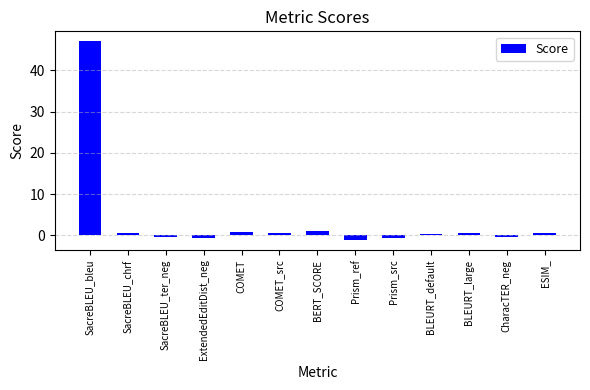

Are the bars grouped side by side (vs. stacked)?

No